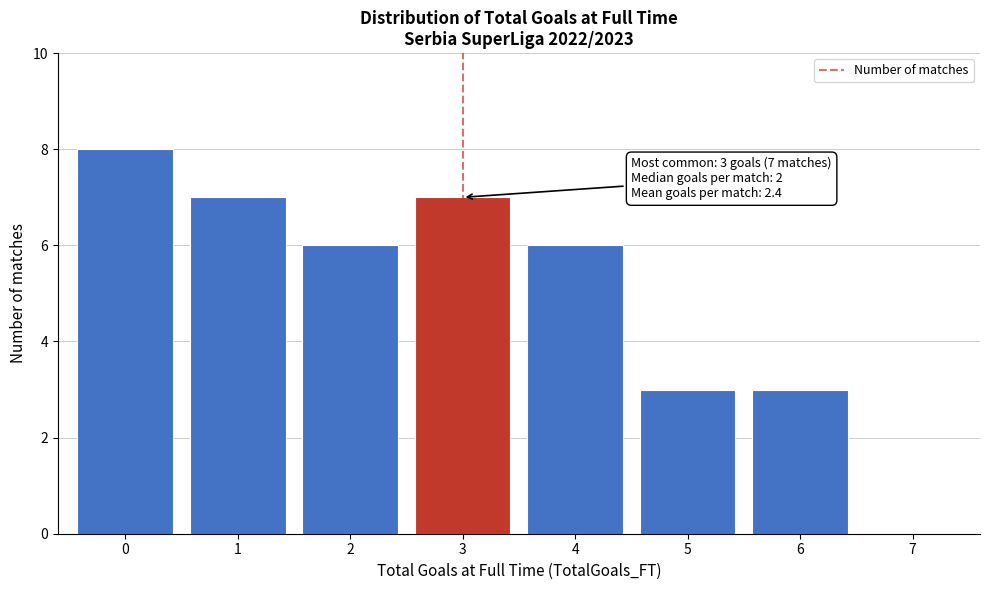

Reading right to left, list all the values displayed in this chart.

7=0	6=3	5=3	4=6	3=7	2=6	1=7	0=8